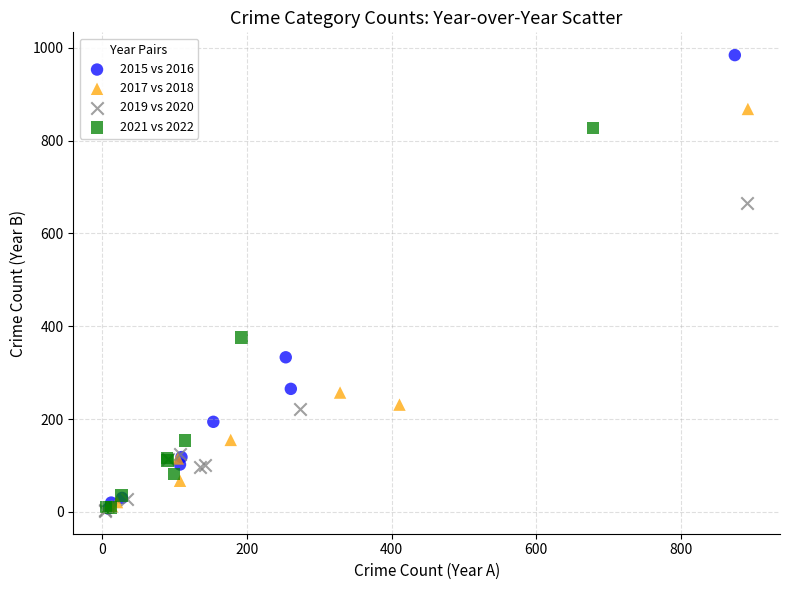

Which series has the widest spread of Y values?

2015 vs 2016